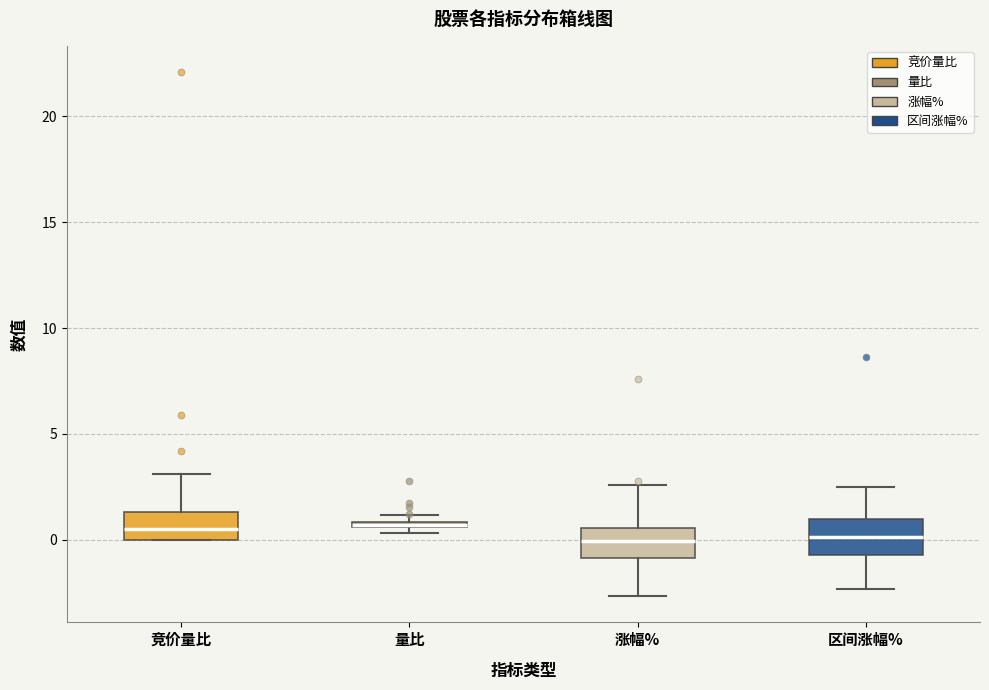

Where is the upper edge of the box for 区间涨幅% on the y-axis? The values are not printed on the chart, so give them approximately, as read against the axis.

1.0